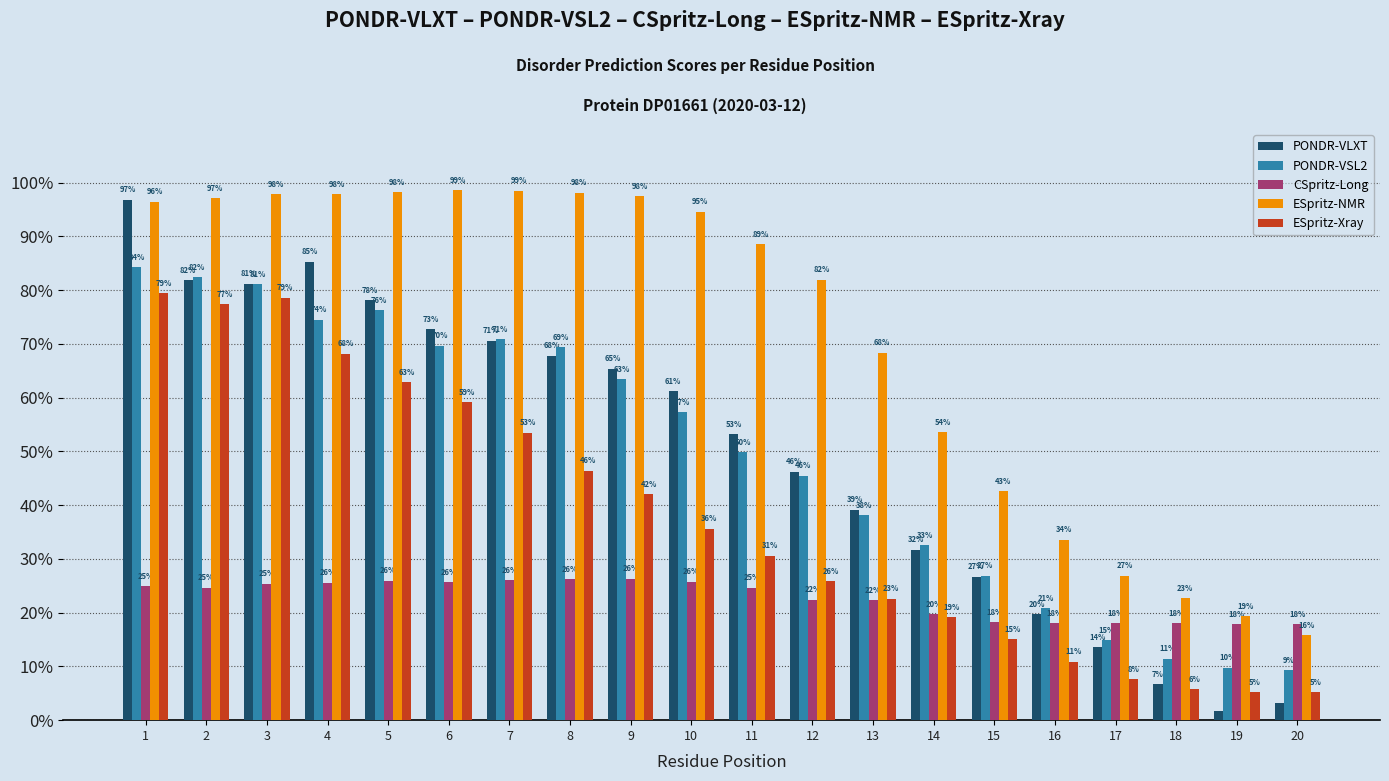

What value does the PONDR-VLXT series have at 12?

0.5